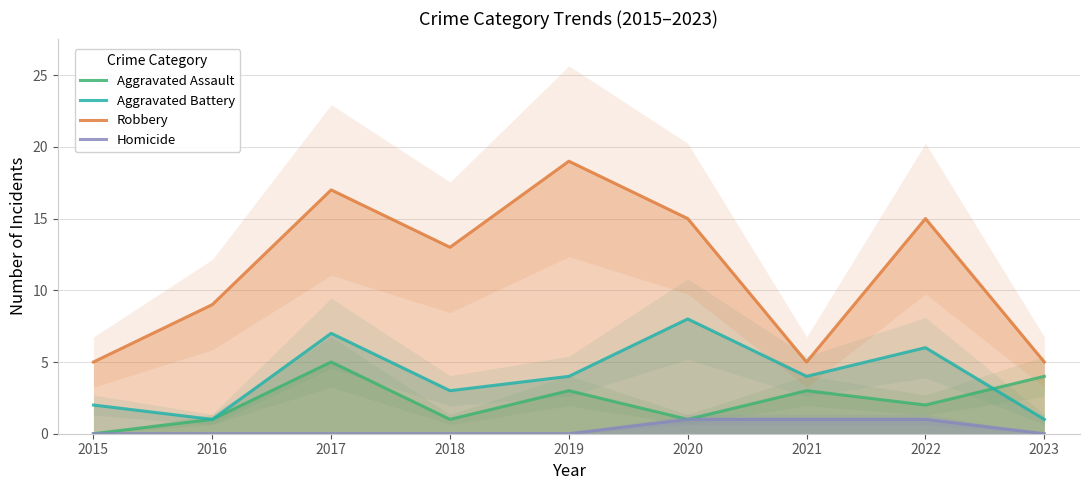

What is the lowest value of the Robbery series?

5